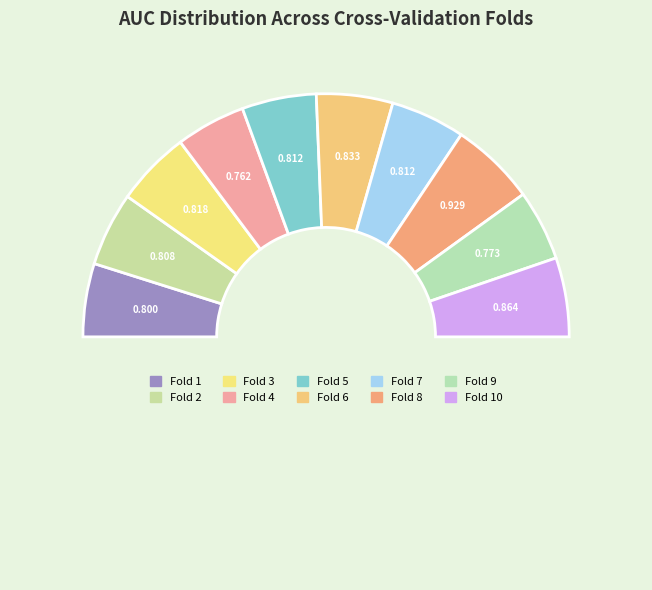

Which category has the smallest portion of the pie?

Fold 4